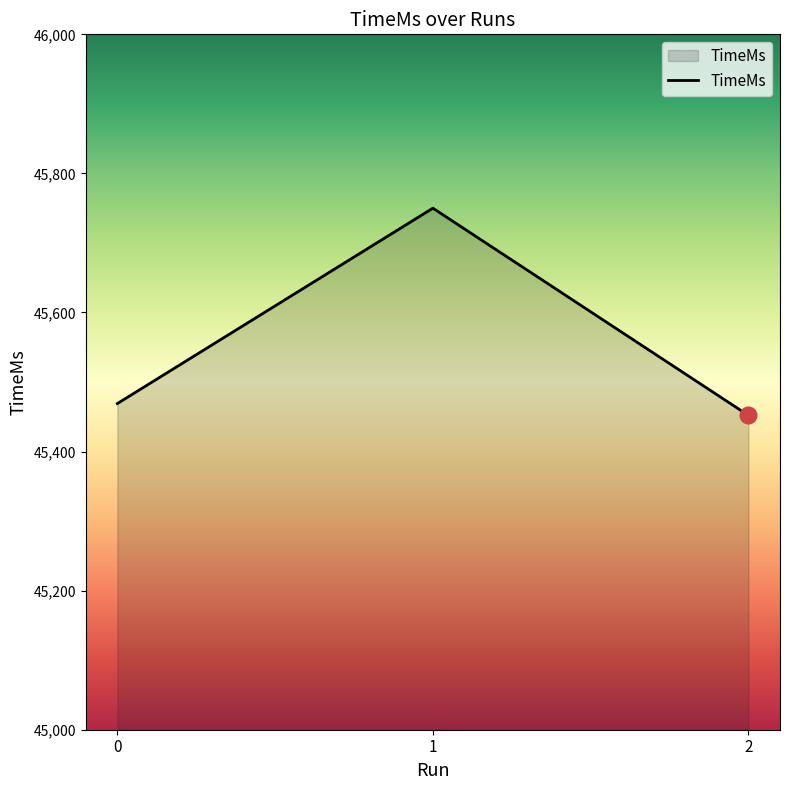

How many series are shown in this chart?

1